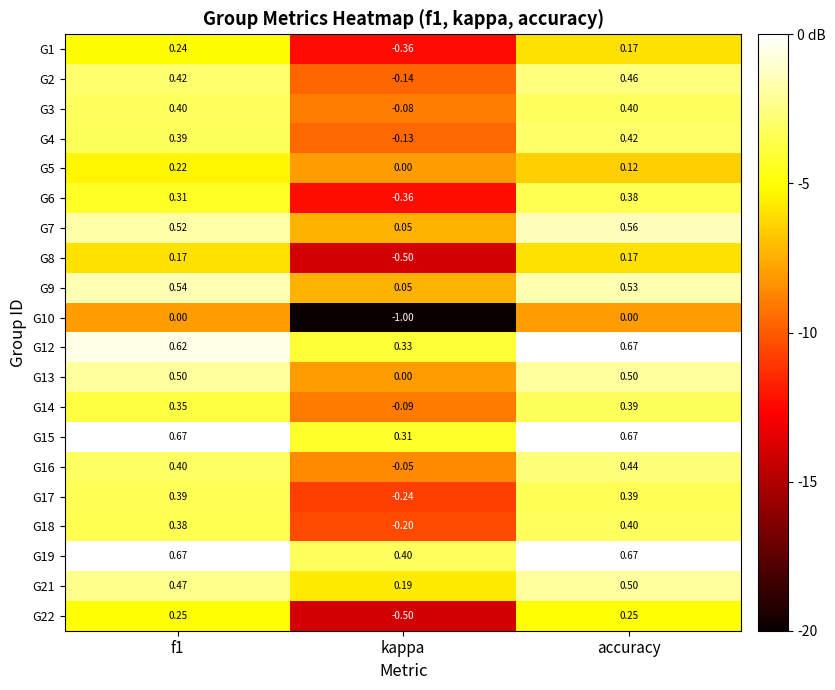

At which label is G5 closest to 0?

kappa